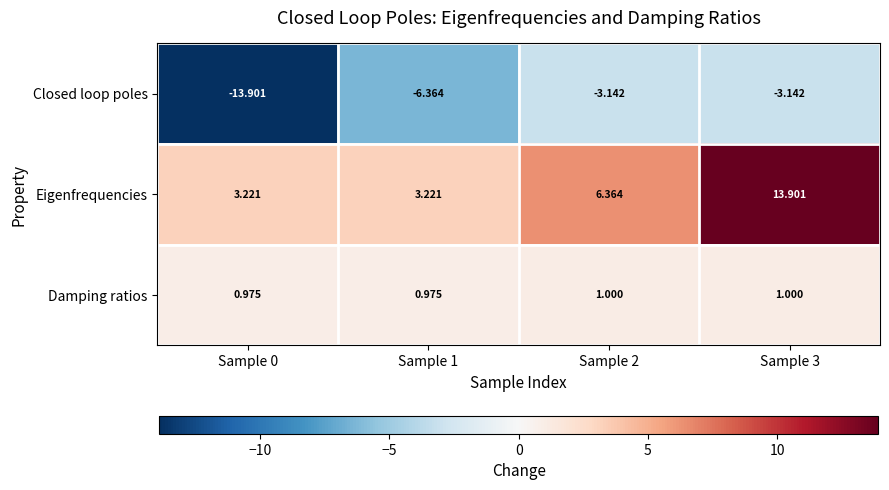

List the series in order of their overall mean, lowest first.

Closed loop poles, Damping ratios, Eigenfrequencies